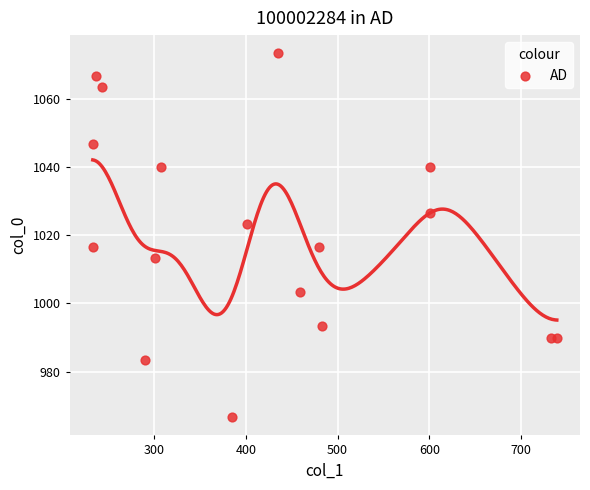

What is the range of Y values (max minus min)?

106.7